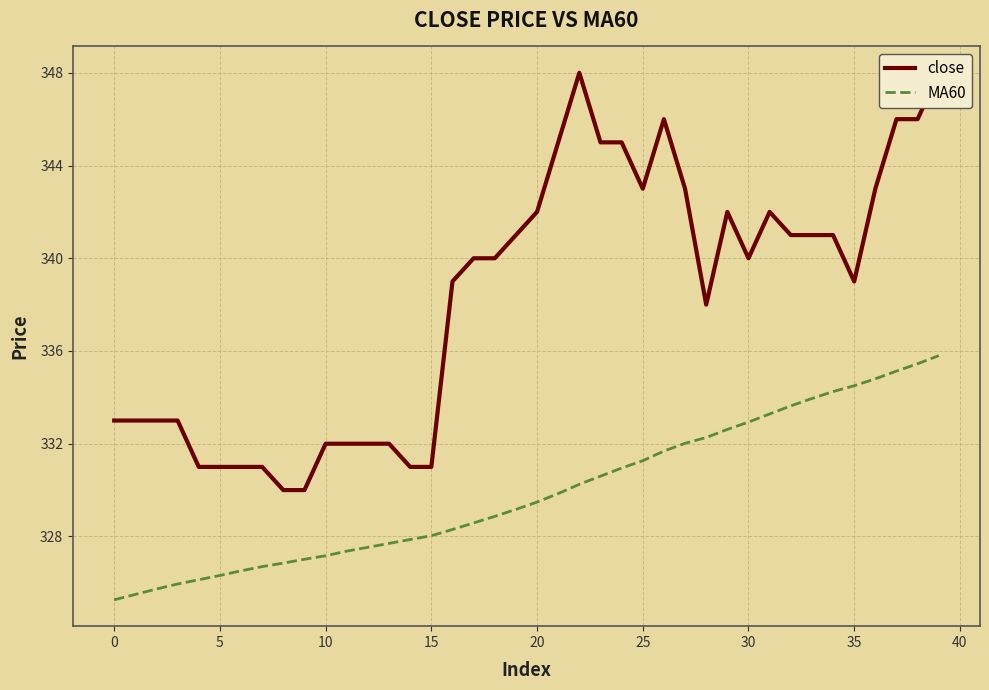

What is the label of the 27th point from the left?

26